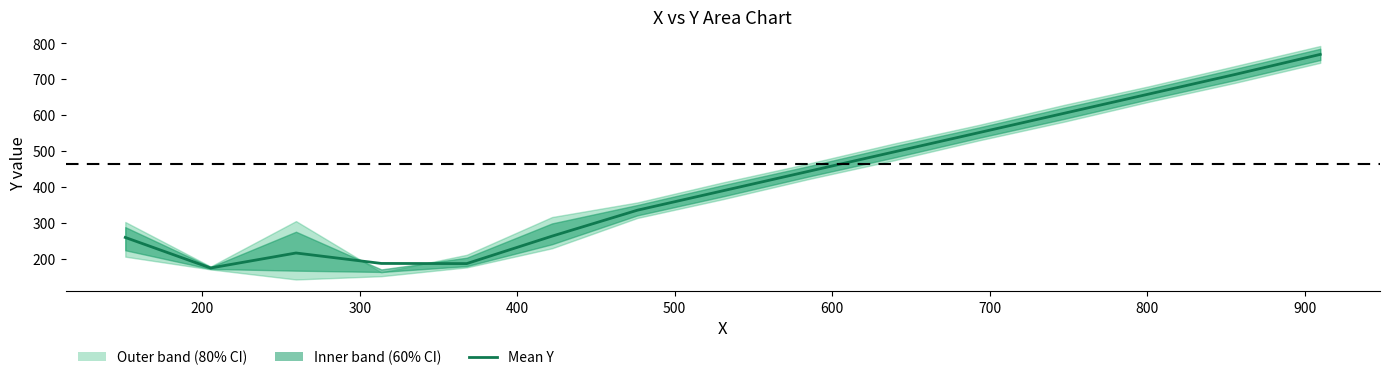

At which category does the chart reach its minimum across all series?

200